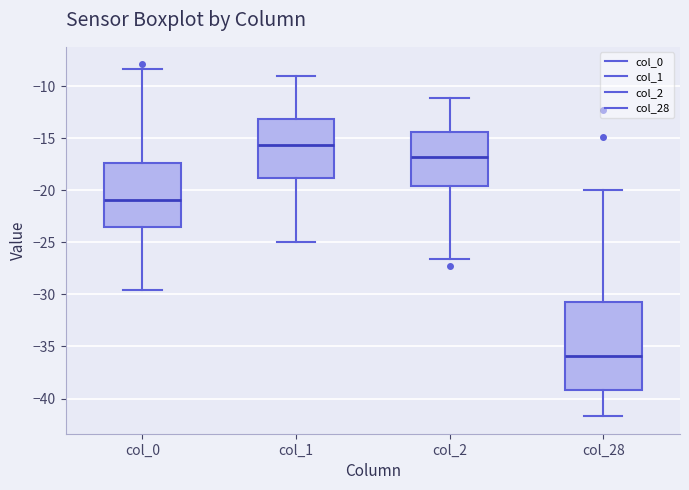

Which box has the highest median line?

col_1